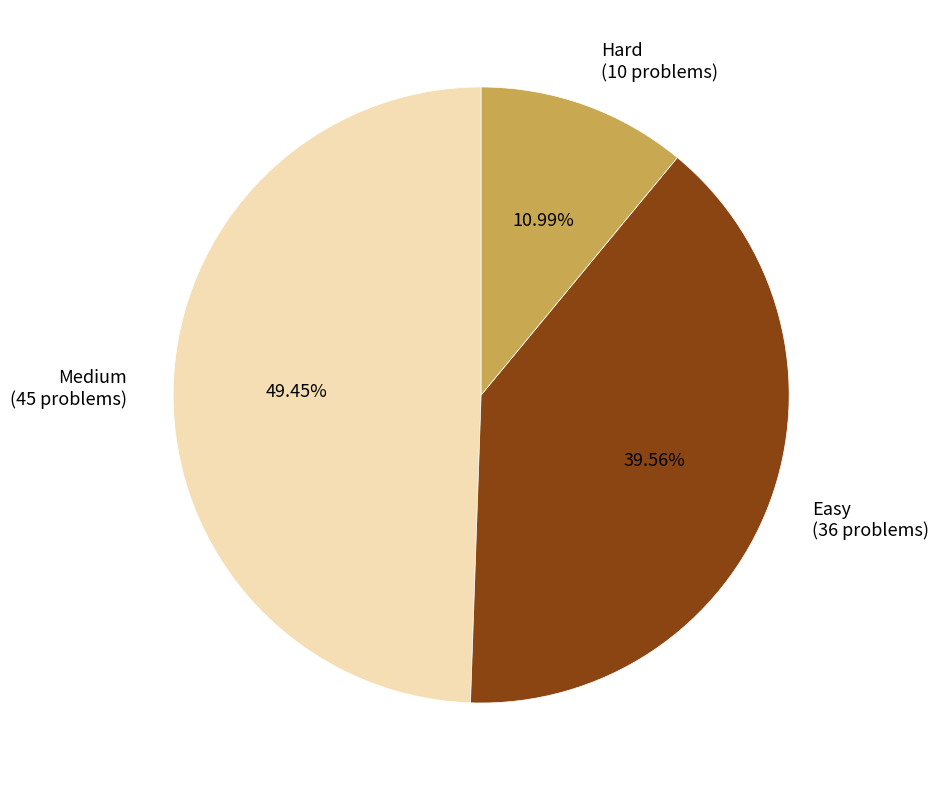

Count the number of slices in the pie.

3